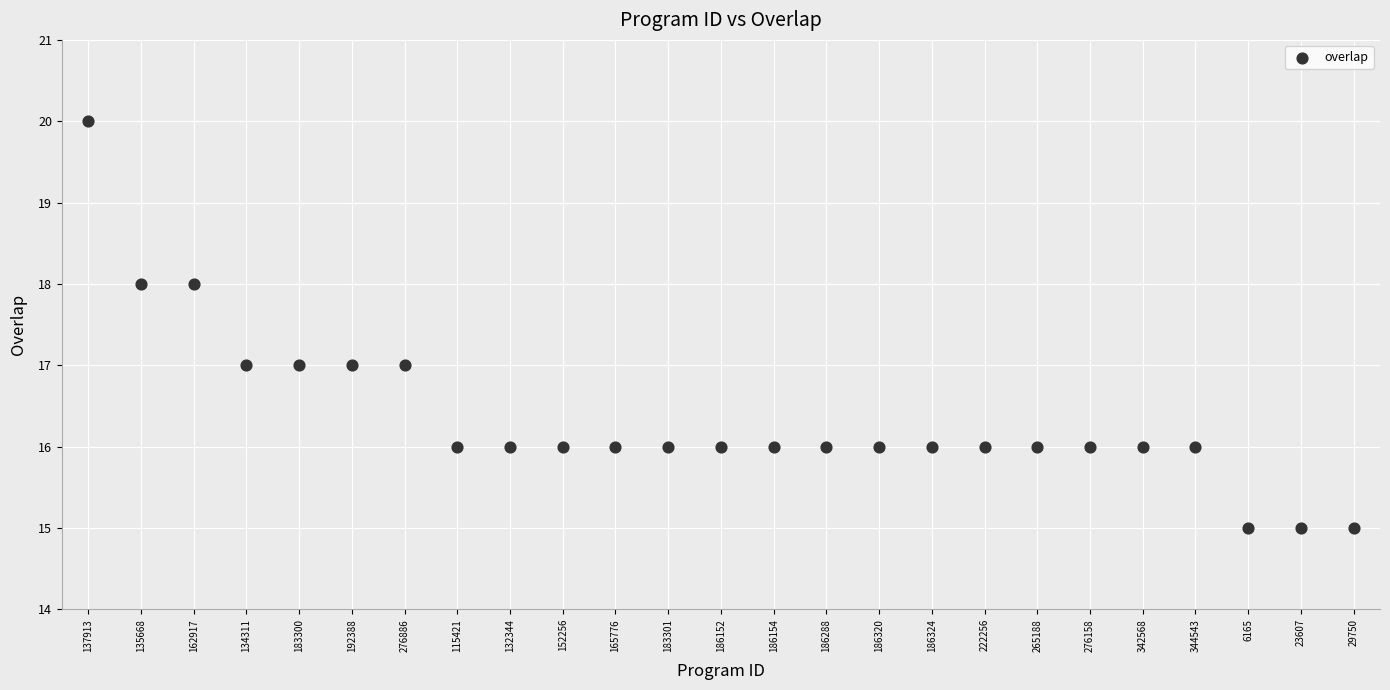

What is the range of Y values (max minus min)?

5